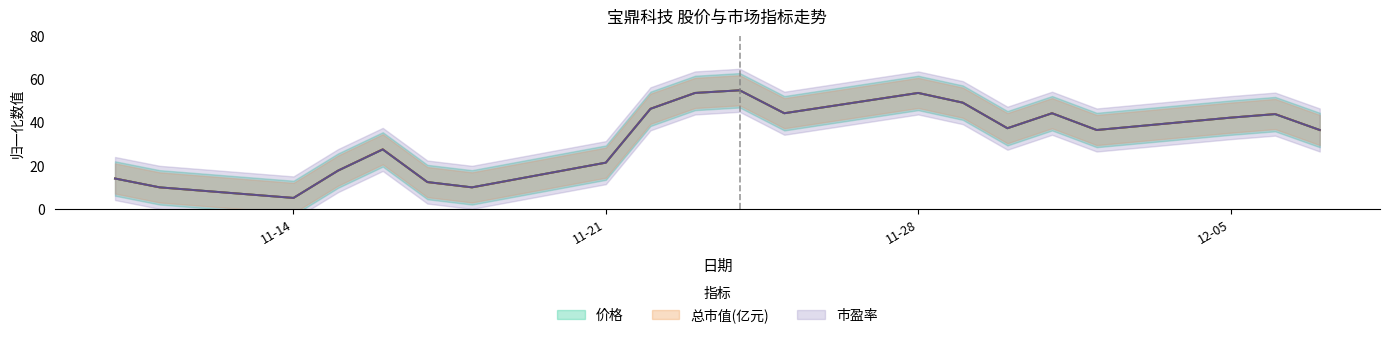

True or false: 总市值(亿元) and 市盈率 cross at least once.

True